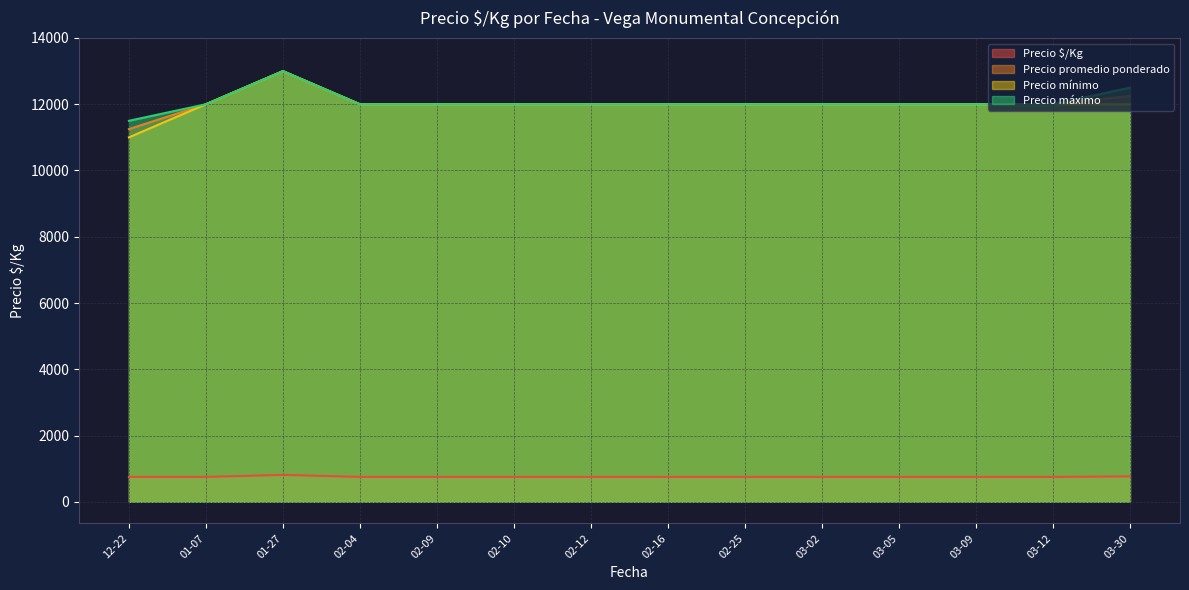

The Precio mínimo series shows 20508 at 2021-02-25. True or false?

False